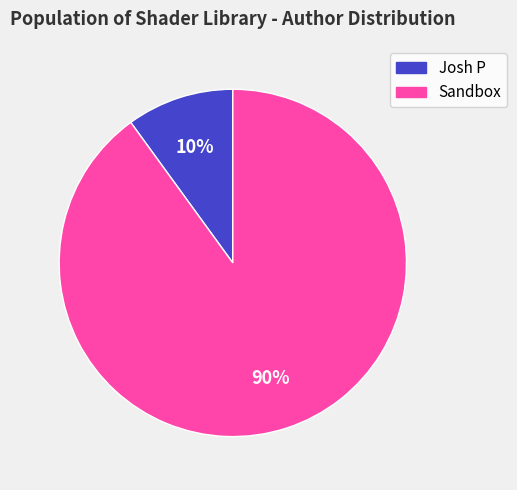

What is the ratio of the value at Josh P to the value at Sandbox?

0.1